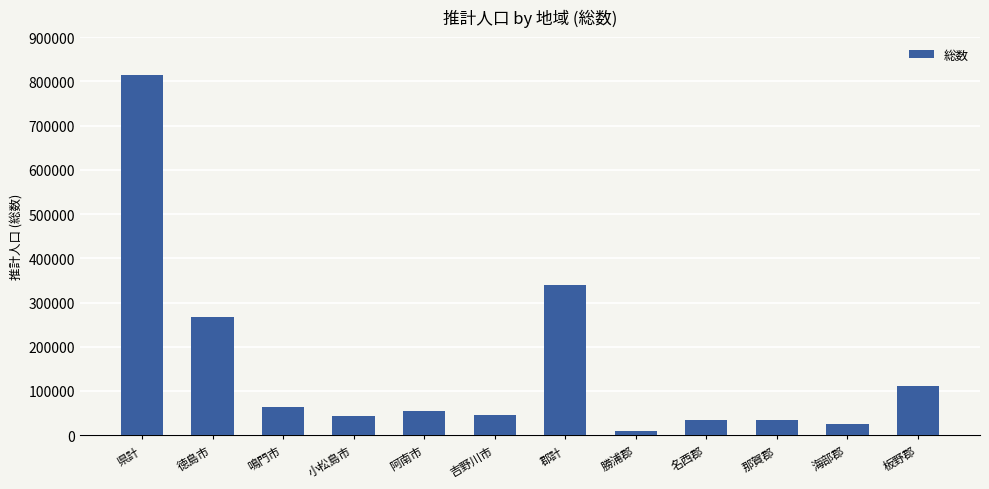

What is the sum of the values at 名西郡 and 阿南市?

88829